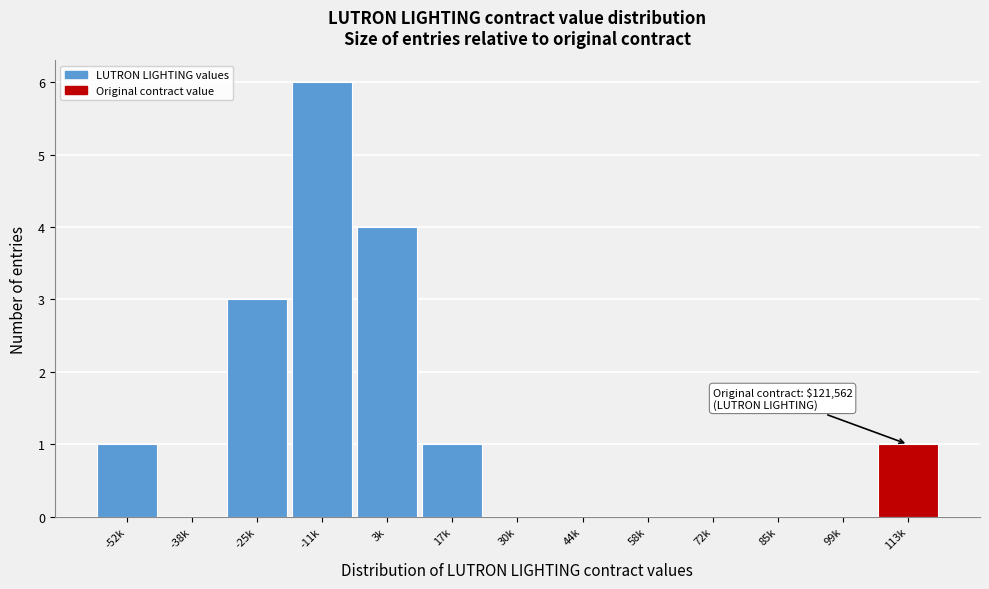

Reading left to right, what are all the values shown in this chart?

-52k=1	-38k=0	-25k=3	-11k=6	3k=4	17k=1	30k=0	44k=0	58k=0	72k=0	85k=0	99k=0	113k=1